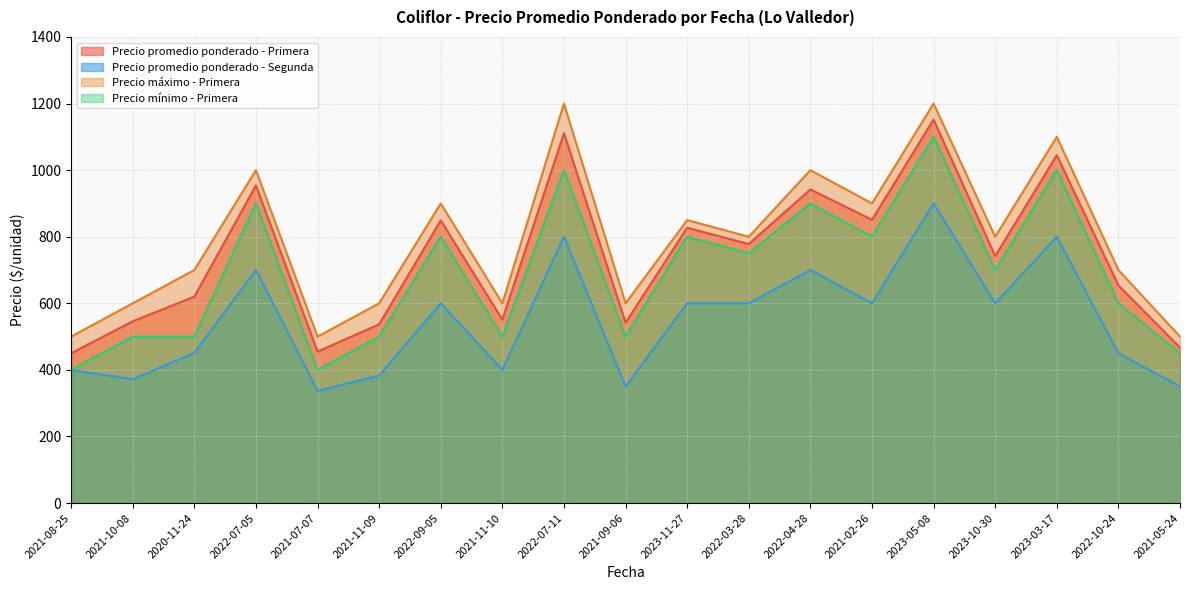

At which label does Precio máximo - Primera first exceed 800?

2022-07-05